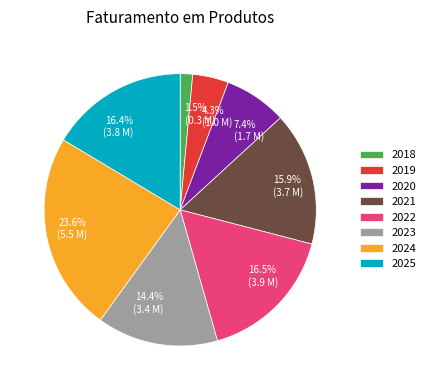

How many slices are in this pie chart?

8